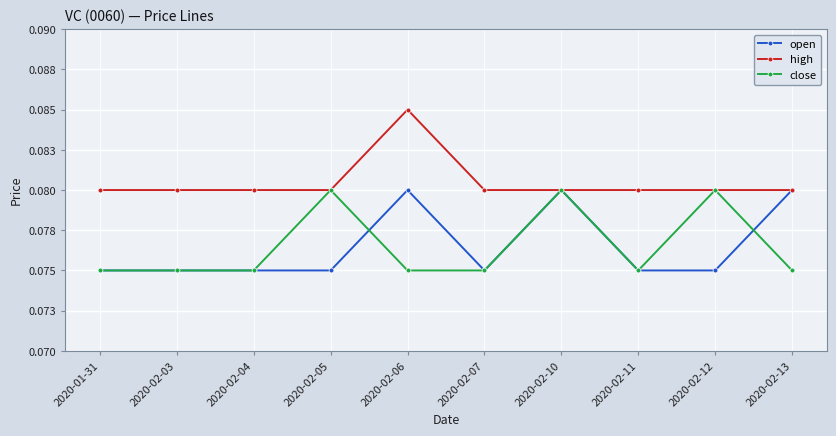

What is the label of the 7th point from the right?

2020-02-05